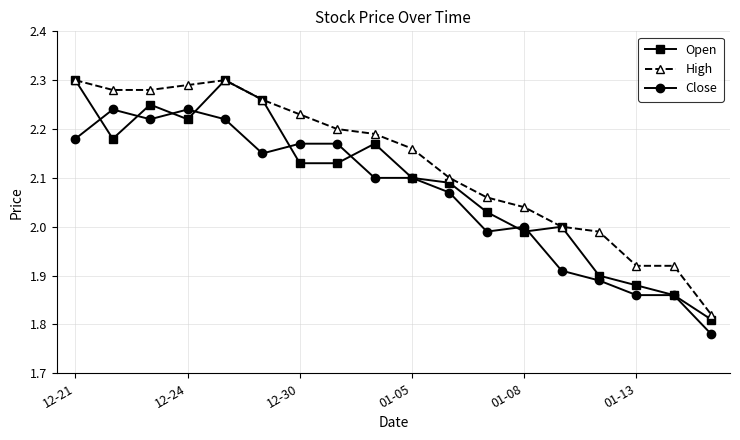

Which series has the largest total across all categories?

High